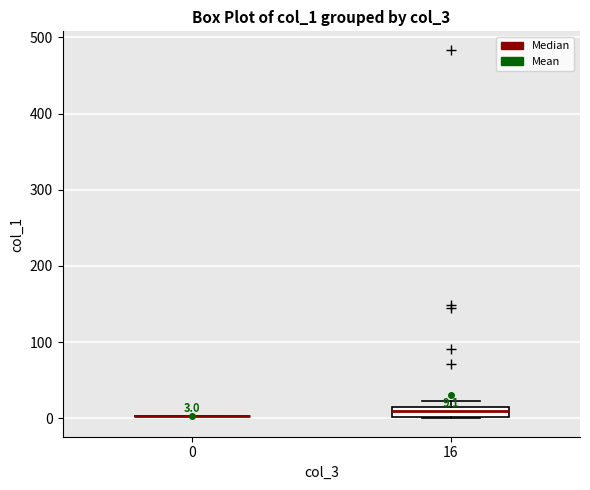

Comparing the boxes themselves (not the whiskers), which one is the tallest?

16